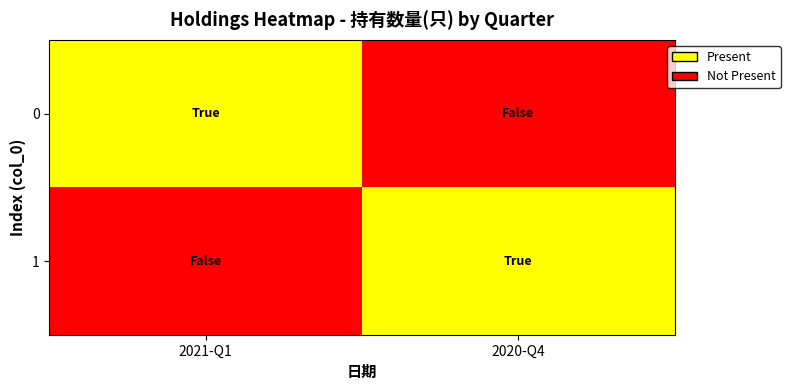

Rank the series at 2020-Q4 from lowest to highest value.

0, 1